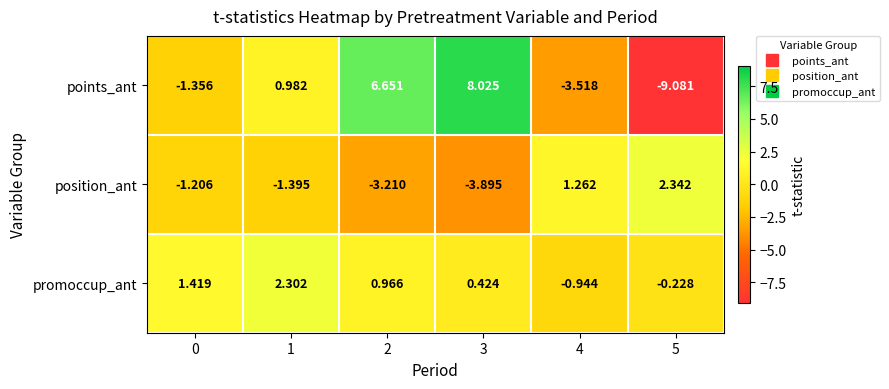

Which series changed the most between 2 and 3?

points_ant